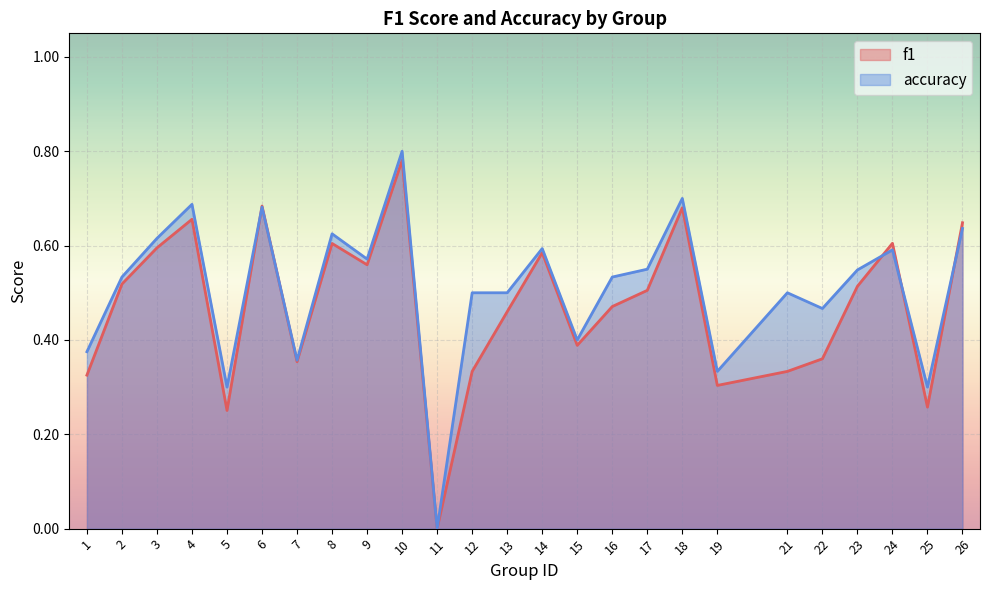

How many categories are shown in the chart?

25